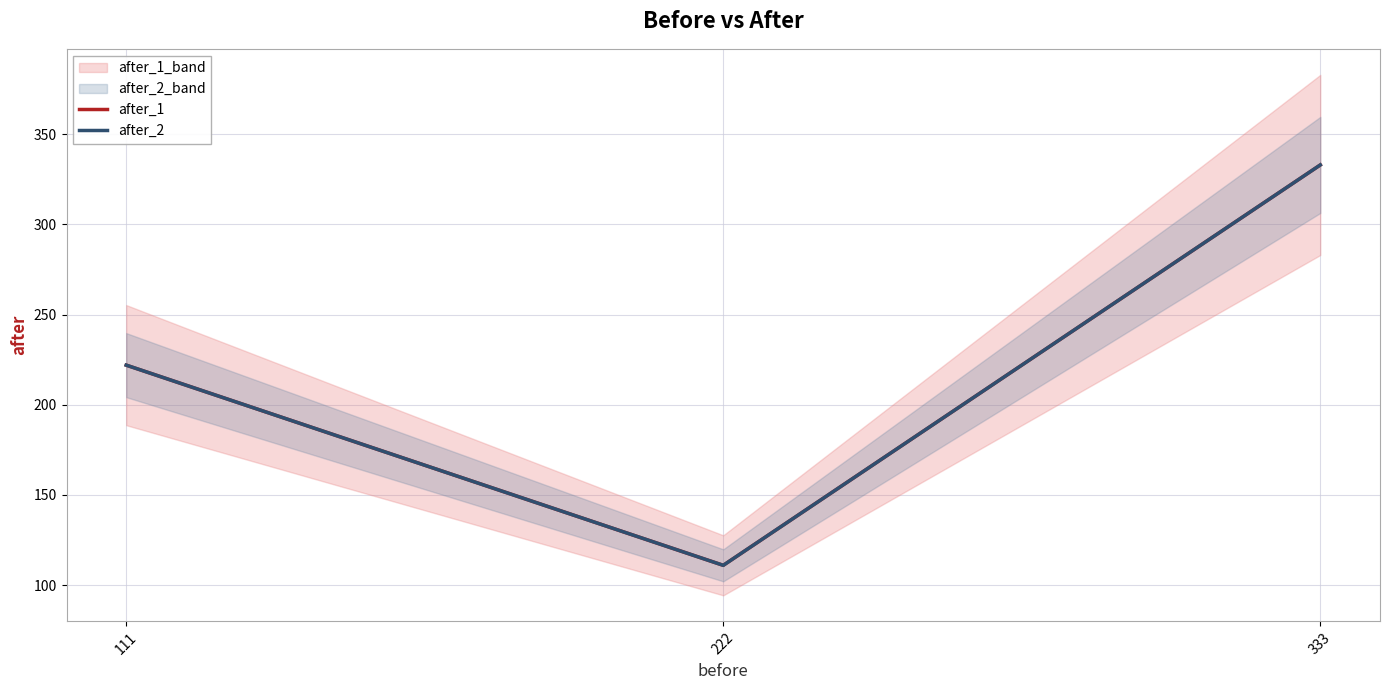

The value of after_1 at 333 is 333. True or false?

True